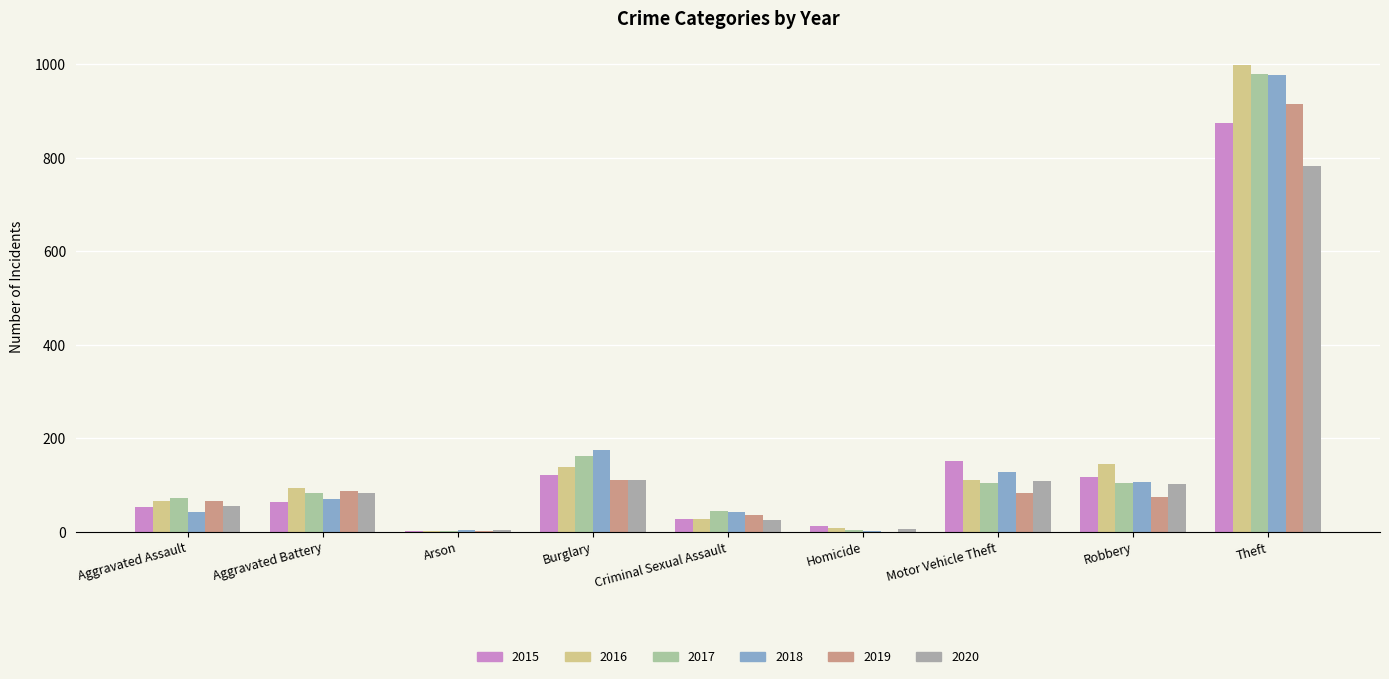

Which category has the highest value in the 2016 series?

Theft